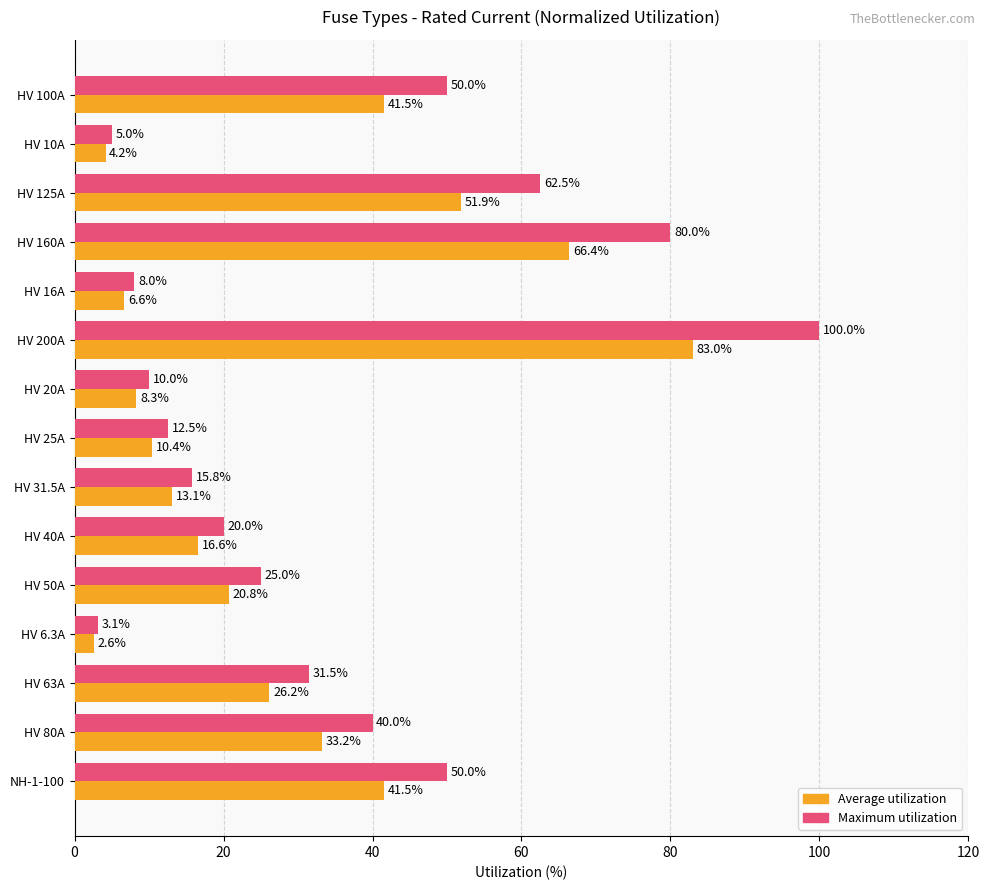

The Maximum utilization series shows 62.5 at HV 125A. True or false?

True